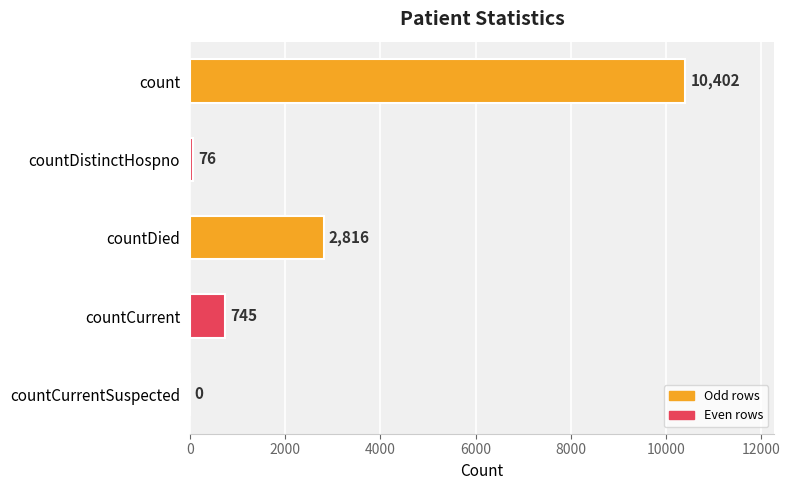

What is the sum of the values at countDistinctHospno and countCurrent?

821